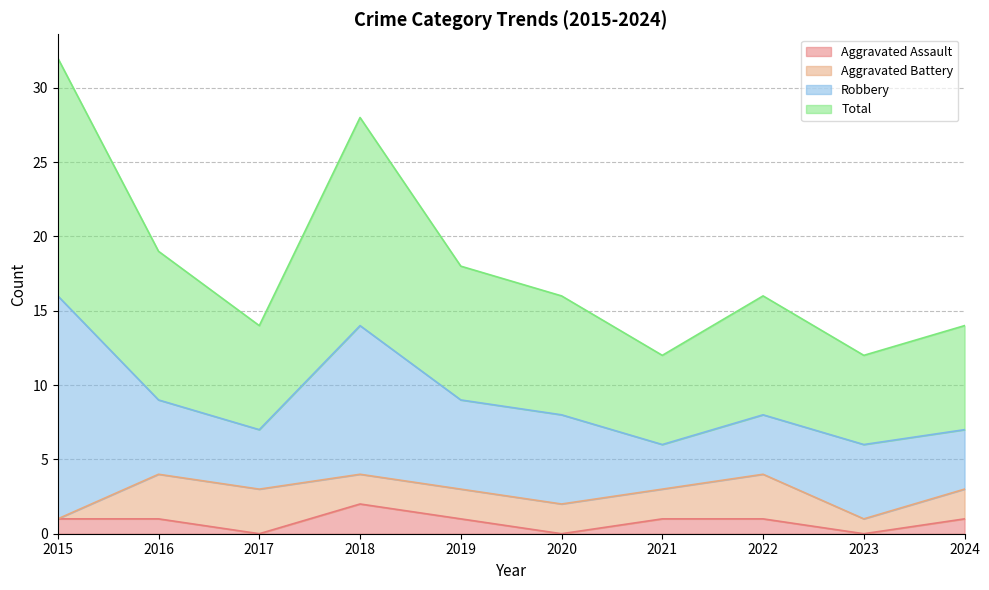

At which label is Aggravated Assault closest to 1?

2015